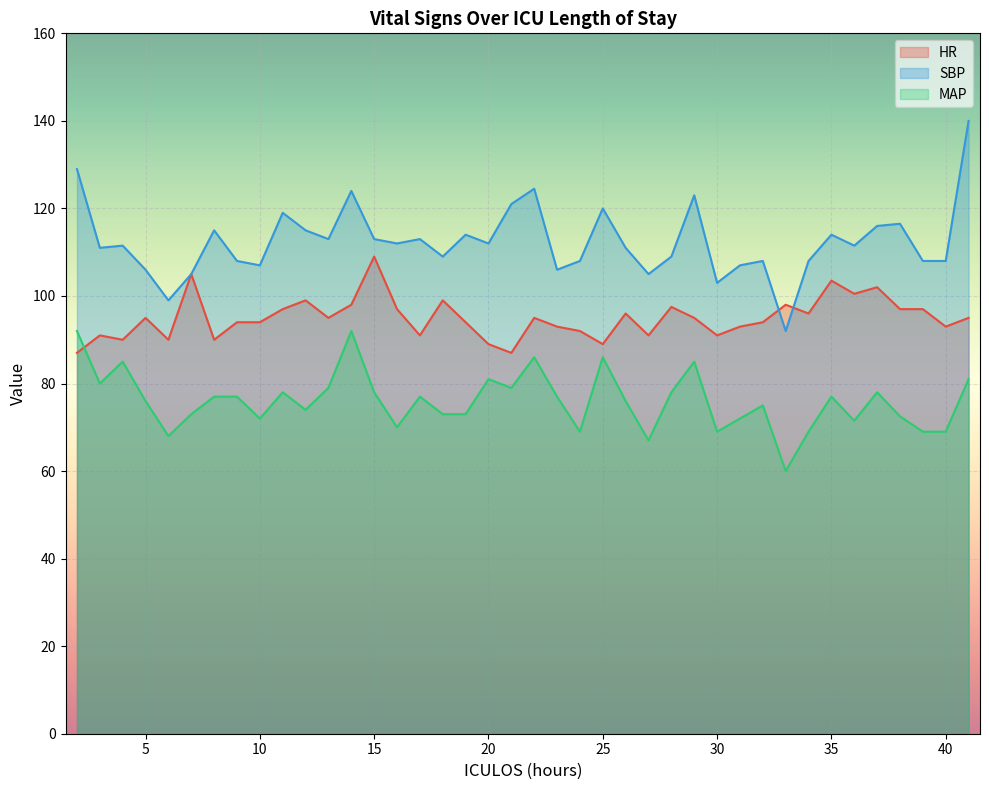

Which series has the largest total across all categories?

SBP